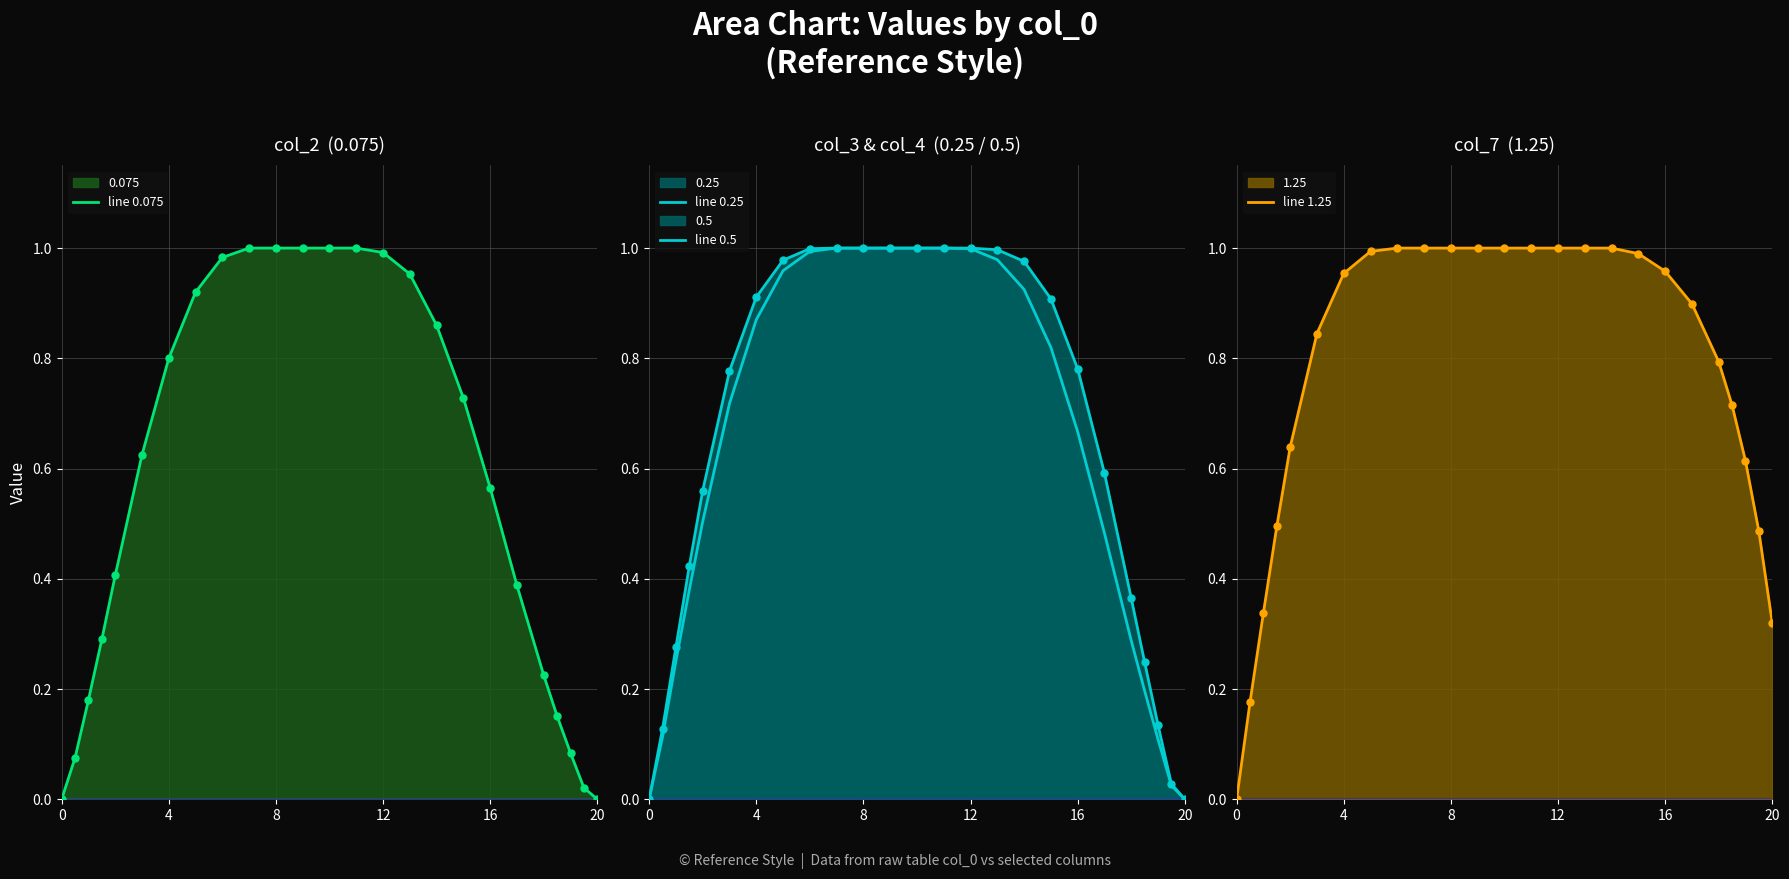

Which series reaches the minimum Y coordinate?

line 0.075